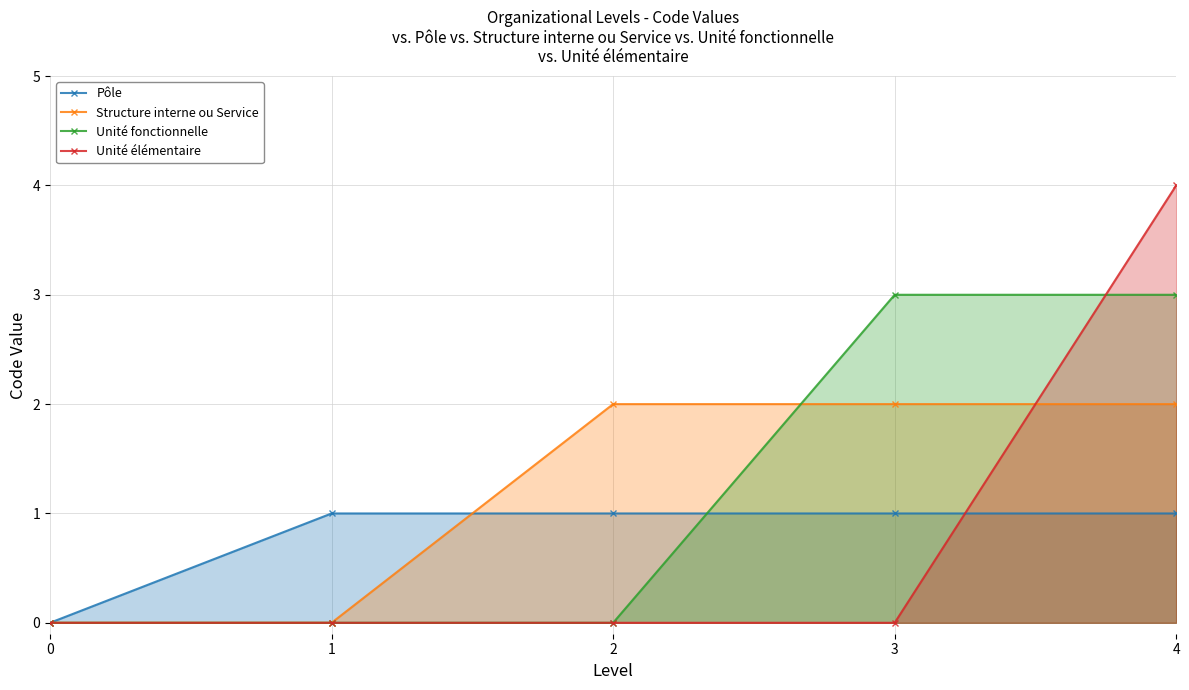

Count the Structure interne ou Service values in the range 0 to 2.

5